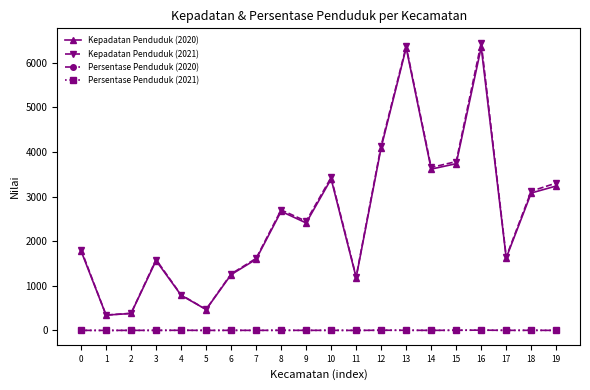

What is the average value of the Kepadatan Penduduk (2020) series?

2495.4